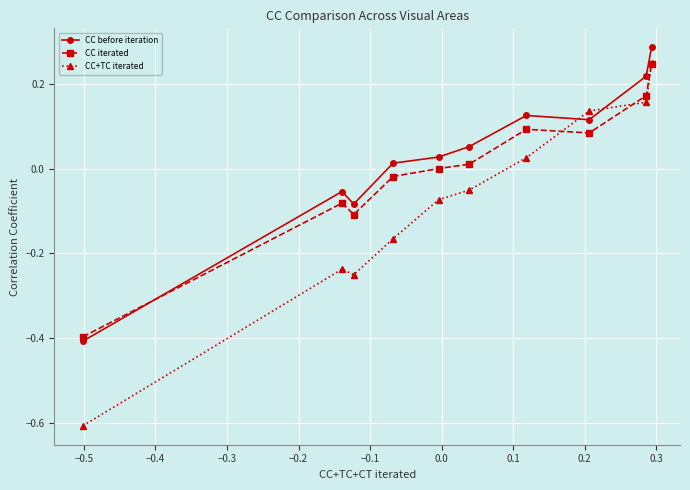

What is the minimum value shown in the chart?

-0.6